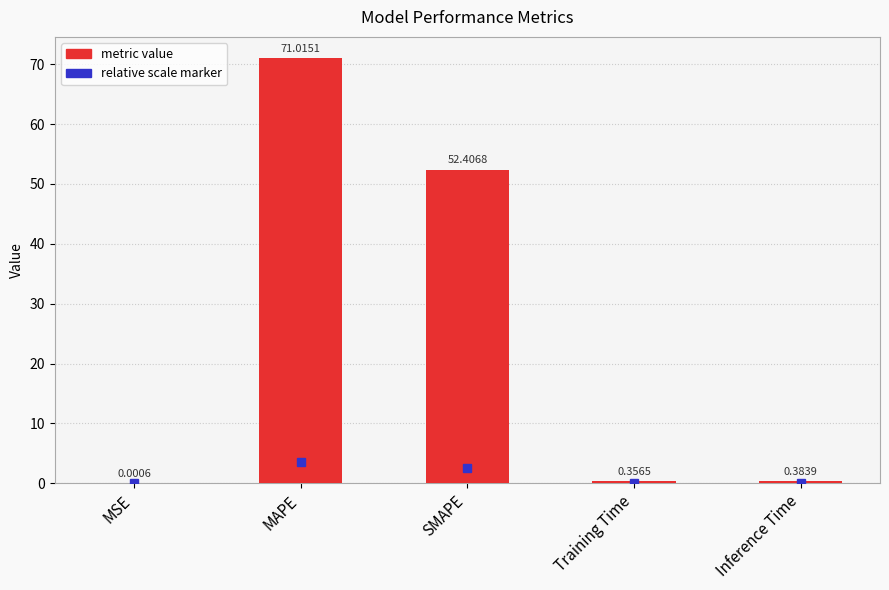

What is the sum of all values?

124.2